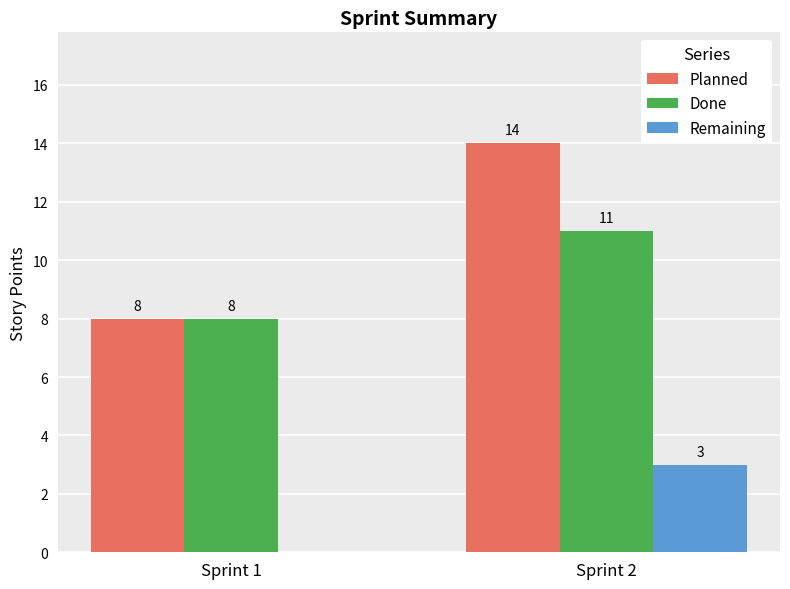

How many categories are shown in the chart?

2